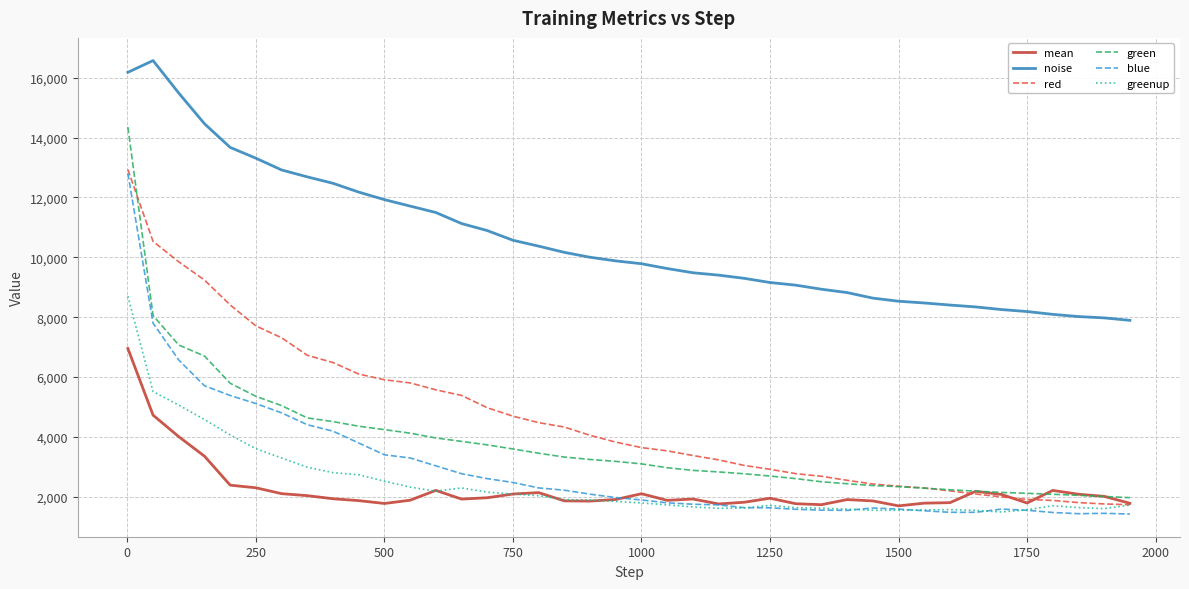

Which series has the largest total across all categories?

noise